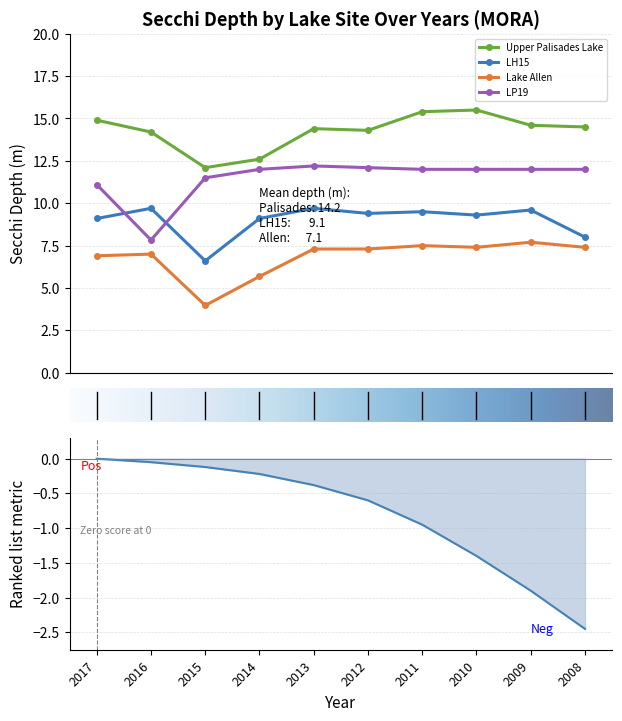

Reading right to left, transcribe all the data shown in this chart.

Upper Palisades Lake: 14.5	14.6	15.5	15.4	14.3	14.4	12.6	12.1	14.2	14.9
LH15: 8.0	9.6	9.3	9.5	9.4	9.7	9.1	6.6	9.7	9.1
Lake Allen: 7.4	7.7	7.4	7.5	7.3	7.3	5.7	4.0	7.0	6.9
LP19: 12.0	12.0	12.0	12.0	12.1	12.2	12.0	11.5	7.8	11.1